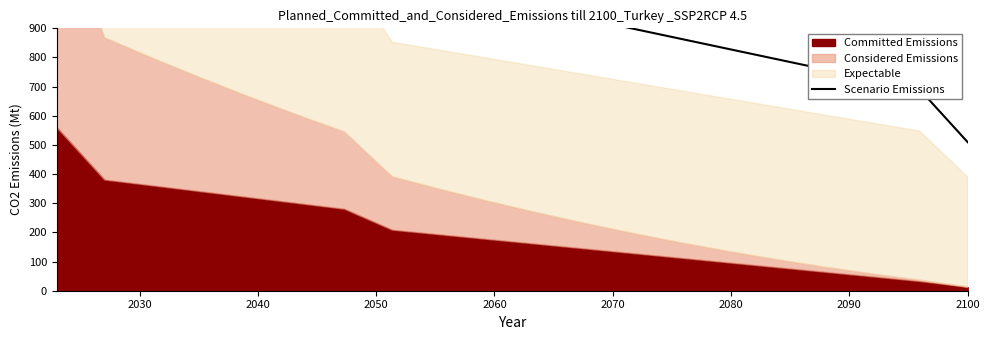

Does the chart have visible grid lines?

No